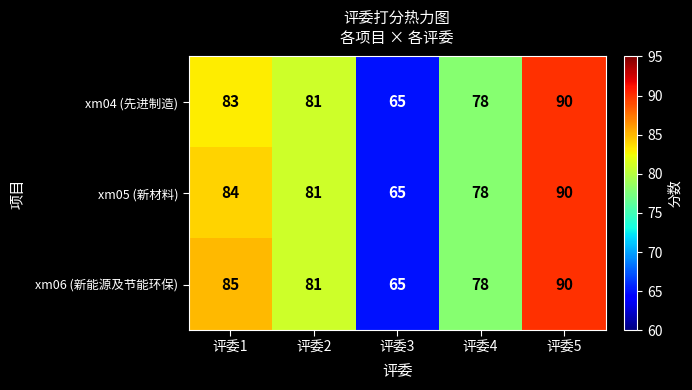

What is the difference between the second highest and minimum values in the xm06 (新能源及节能环保) series?

20